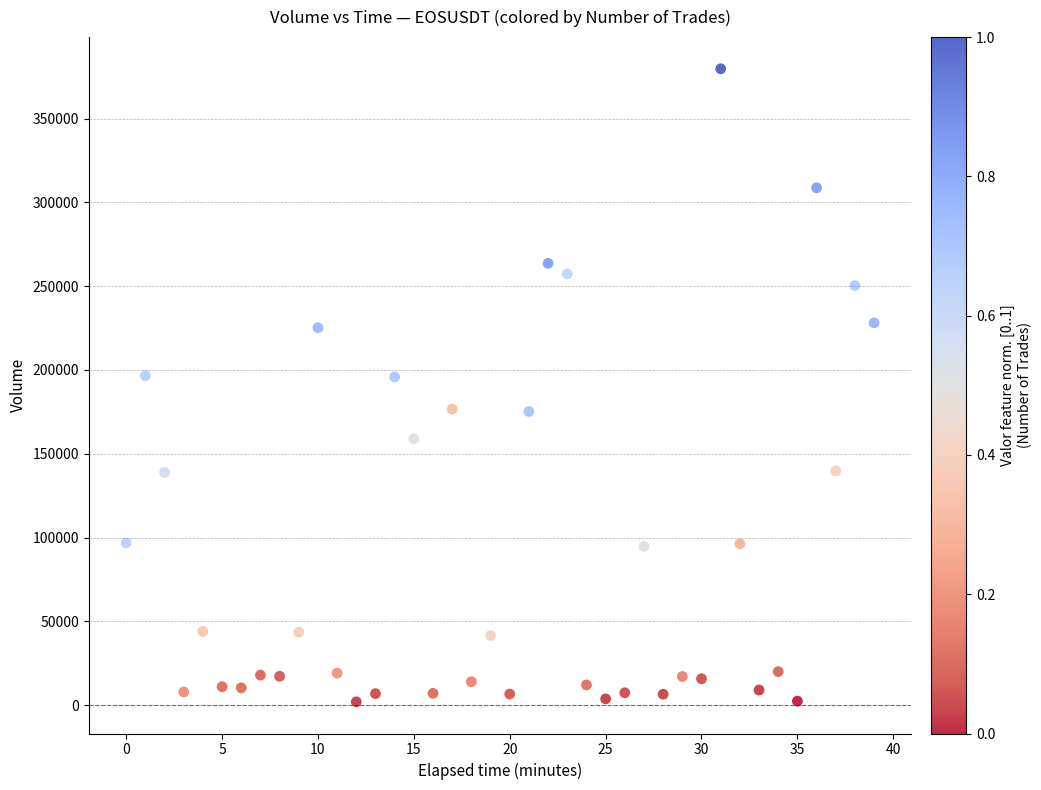

What is the range of Y values (max minus min)?

377814.1